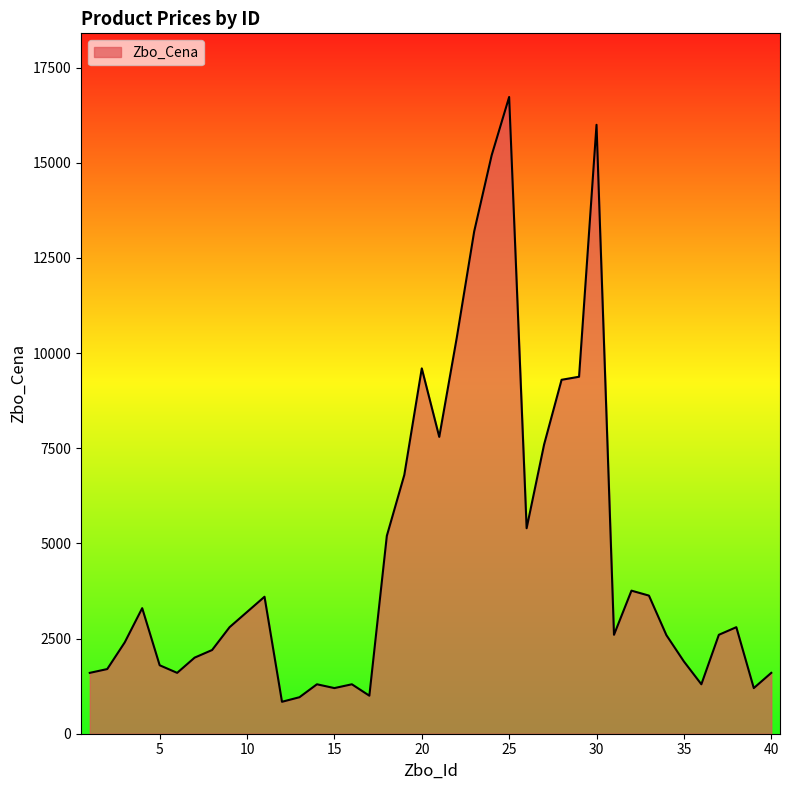

How many distinct data groups are displayed?

1